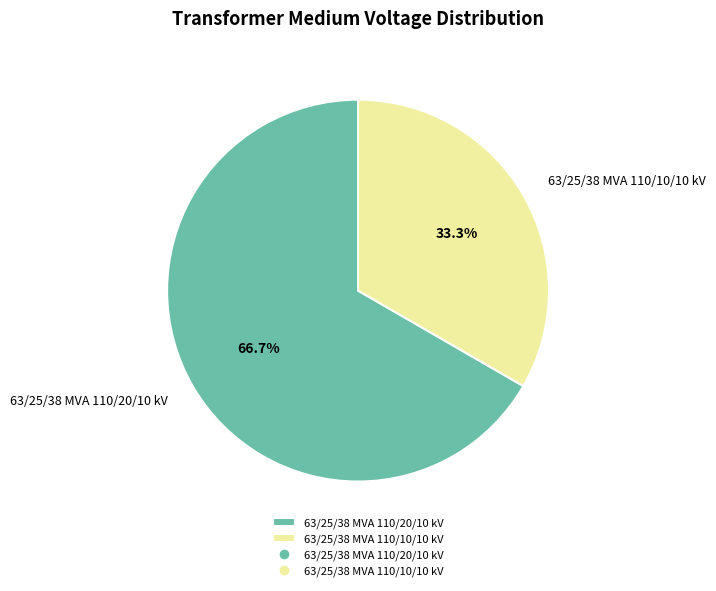

Count the number of slices in the pie.

2